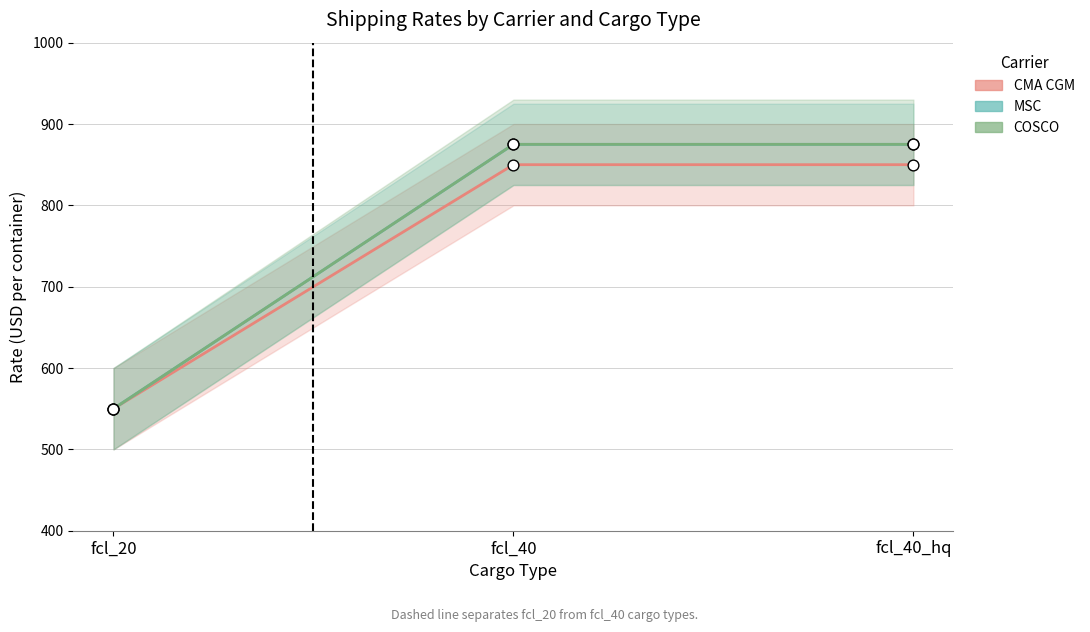

Which series reaches the maximum Y coordinate?

MSC